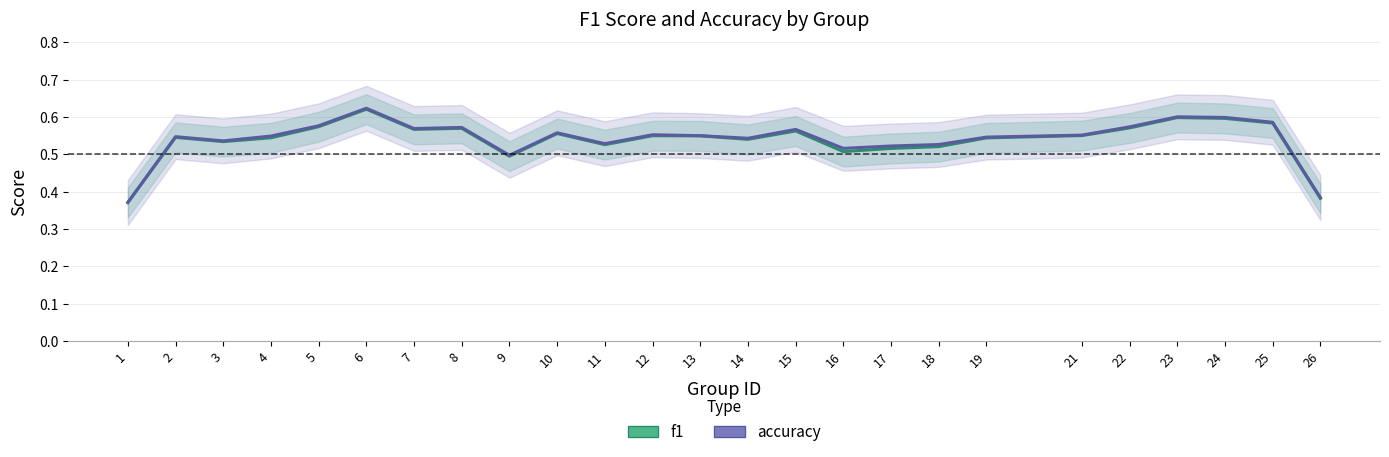

The accuracy series shows 1.0 at 15. True or false?

False